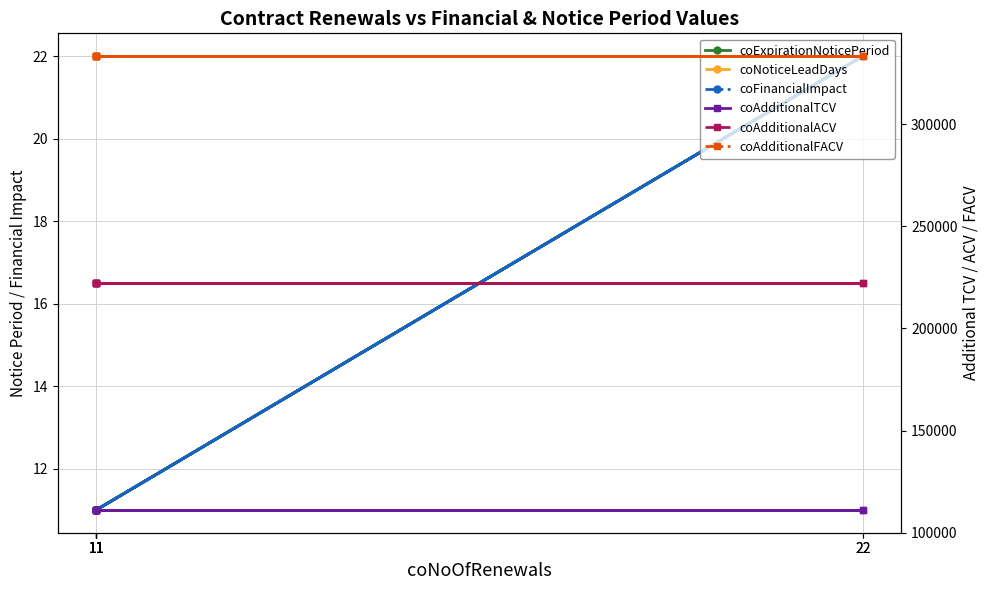

What is the spread (max minus min) of values at 11?

333322